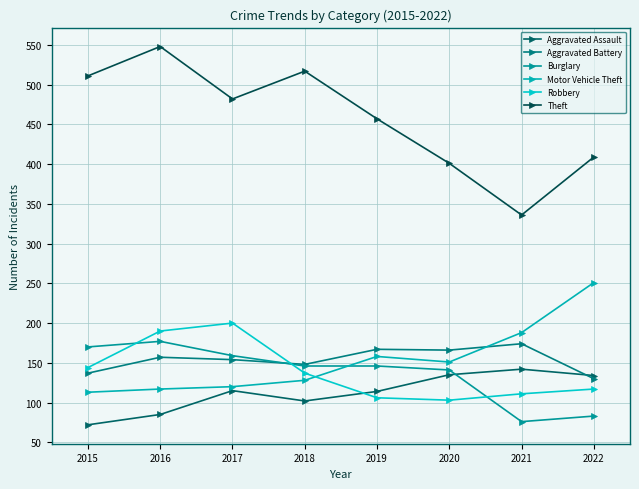

Reading left to right, list all the values displayed in this chart.

Aggravated Assault: 2015=72	2016=85	2017=115	2018=102	2019=114	2020=135	2021=142	2022=134
Aggravated Battery: 2015=137	2016=157	2017=154	2018=148	2019=167	2020=166	2021=174	2022=130
Burglary: 2015=170	2016=177	2017=159	2018=146	2019=146	2020=141	2021=76	2022=83
Motor Vehicle Theft: 2015=113	2016=117	2017=120	2018=128	2019=158	2020=151	2021=188	2022=251
Robbery: 2015=144	2016=190	2017=200	2018=137	2019=106	2020=103	2021=111	2022=117
Theft: 2015=511	2016=548	2017=482	2018=517	2019=457	2020=401	2021=336	2022=409